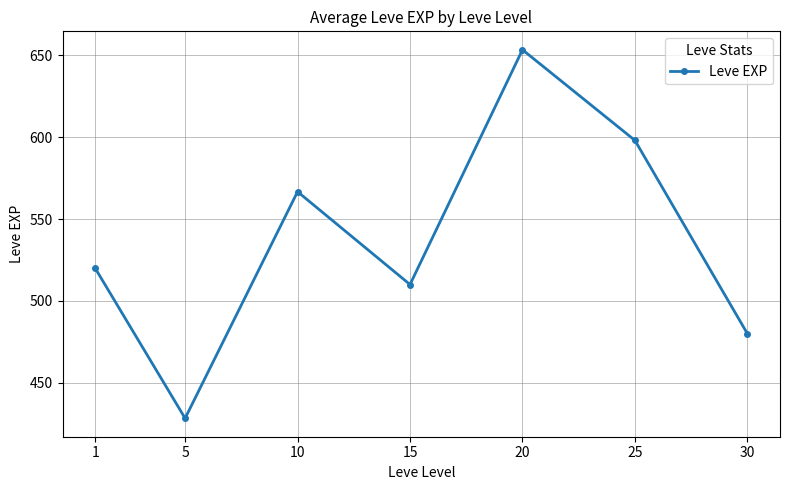

Is this an area chart (filled region under the line)?

No